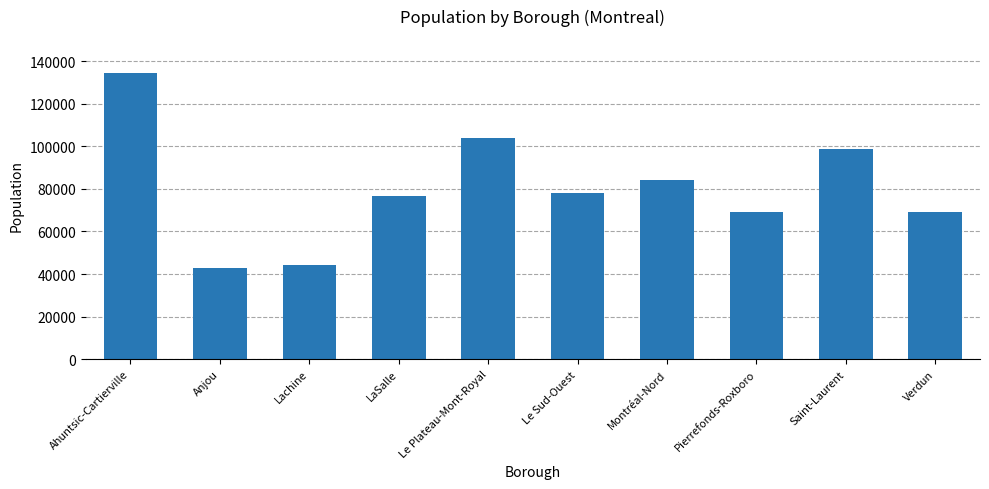

What is the difference between the maximum and minimum values?

91449